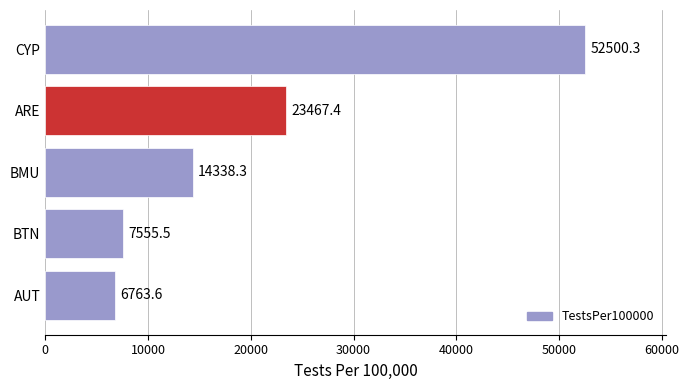

Reading top to bottom, list all the values displayed in this chart.

52500.3	23467.4	14338.3	7555.5	6763.6